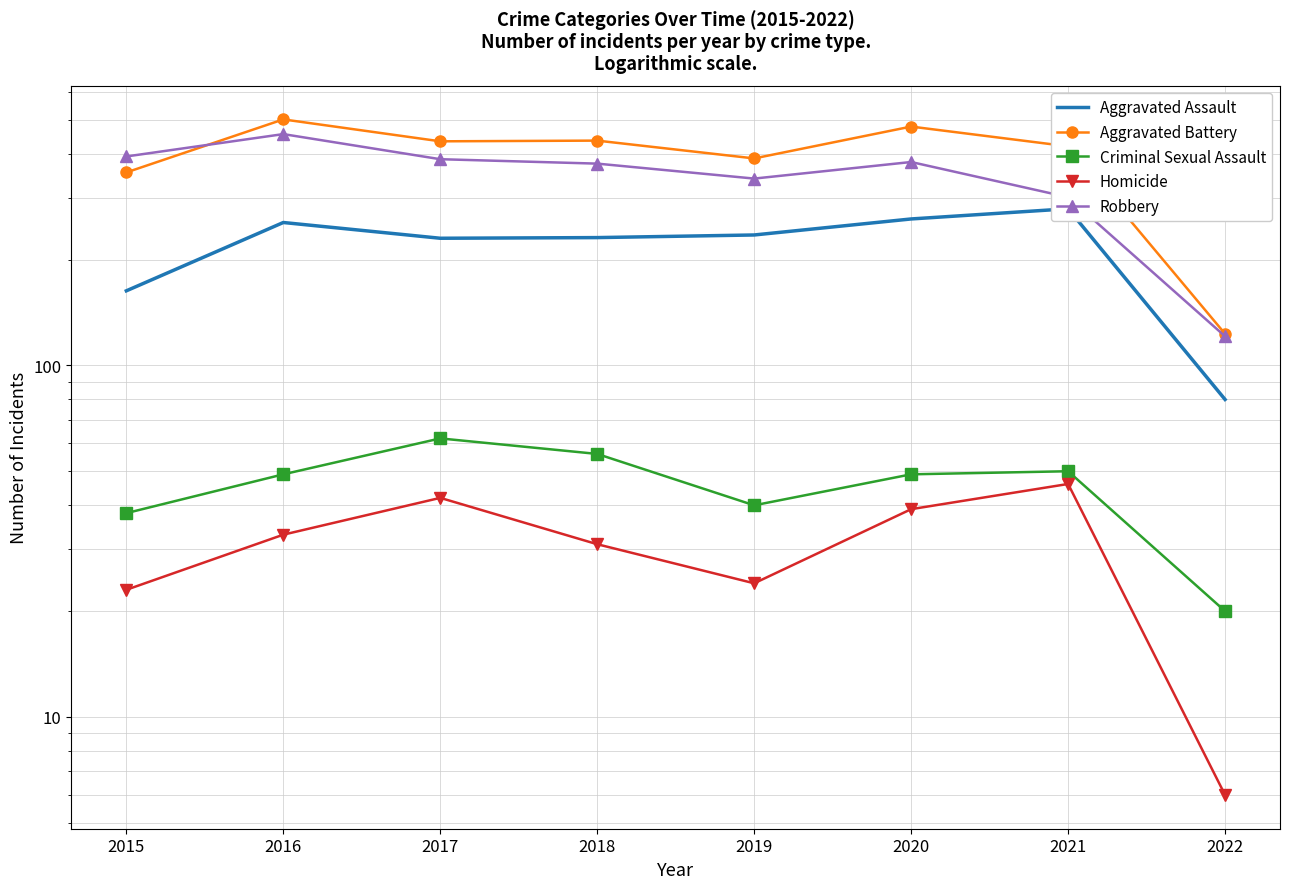

True or false: Aggravated Assault has more than 2 points higher than both neighbors.

False